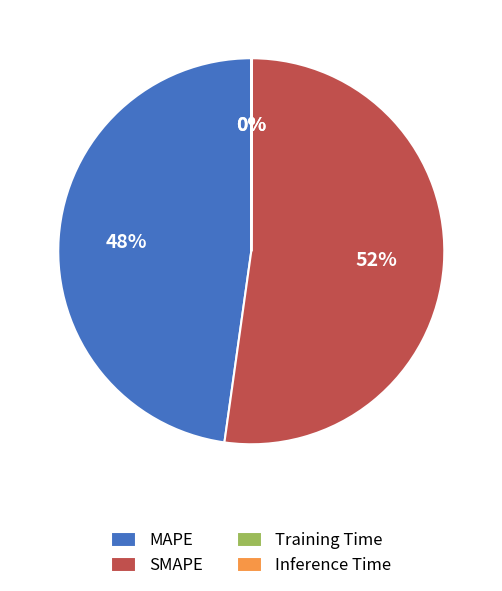

To the nearest percent, what is the difference between the largest and smallest slice percentages?

52%